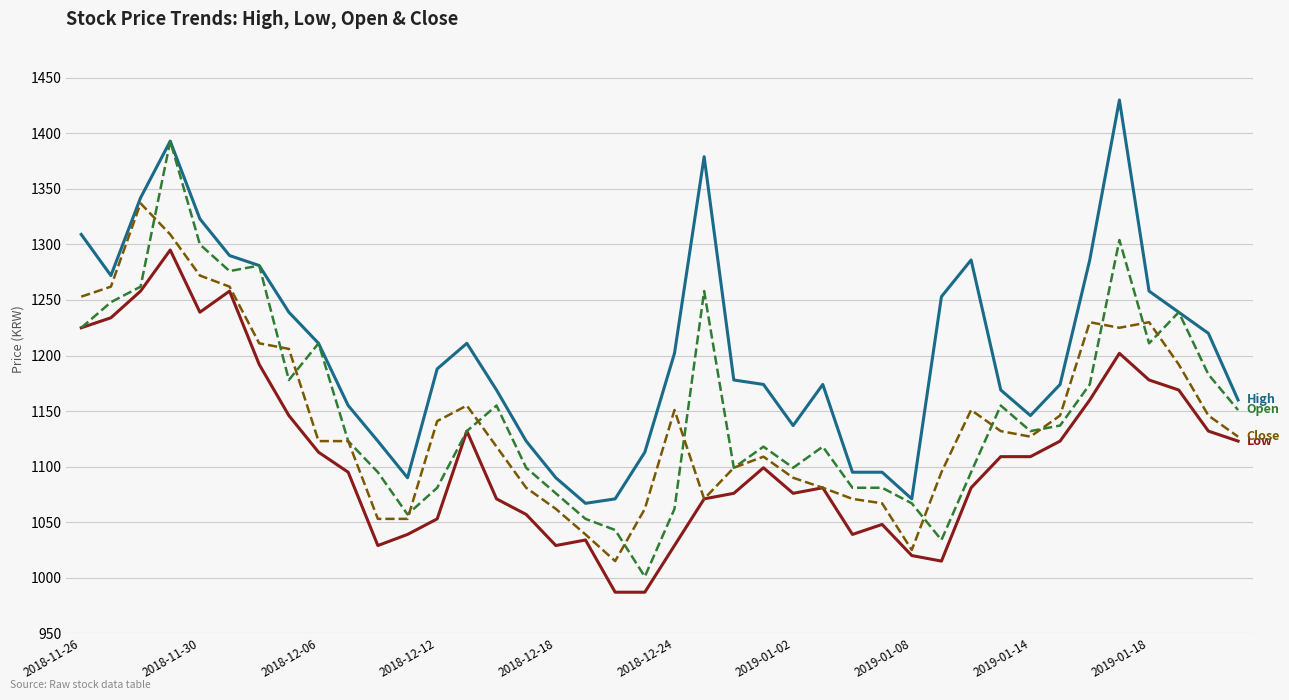

What is the maximum value shown in the chart?

1430